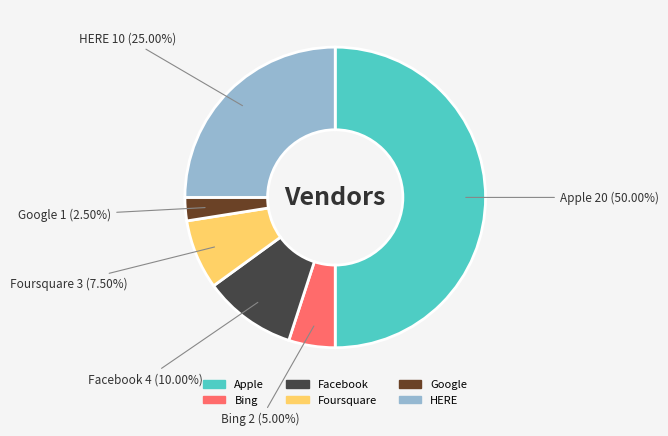

To the nearest percent, what is the difference between the HERE and Facebook slice percentages?

15%